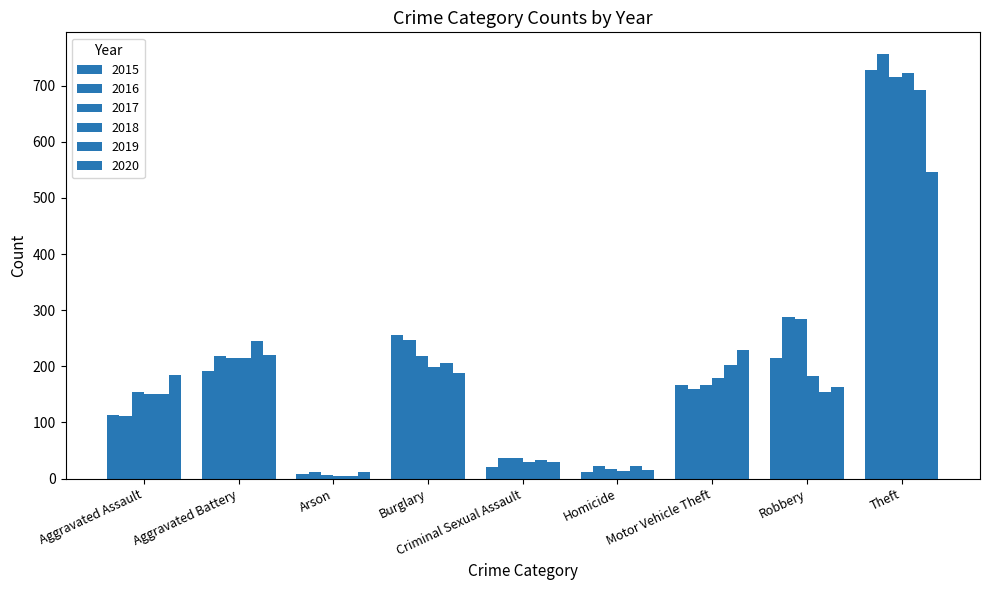

At how many categories does at least one series exceed 24?

7